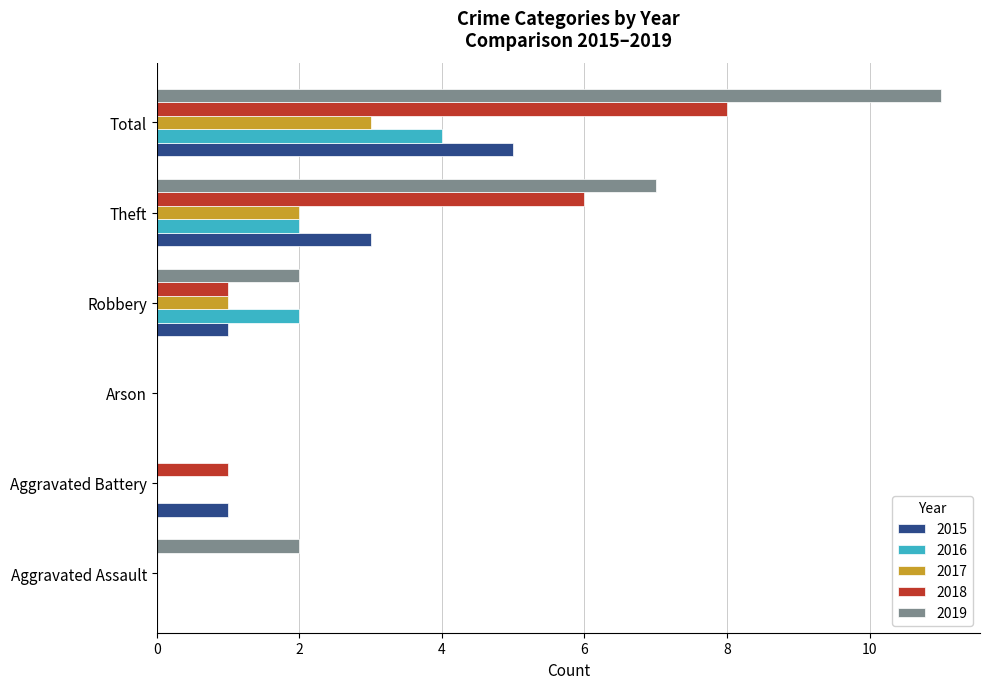

What is the sum of all 2015 values?

10